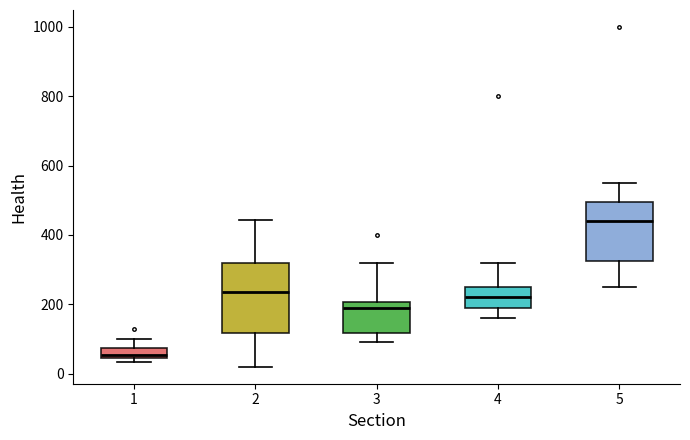

Which box is the tallest, from its lower edge to its upper edge?

2